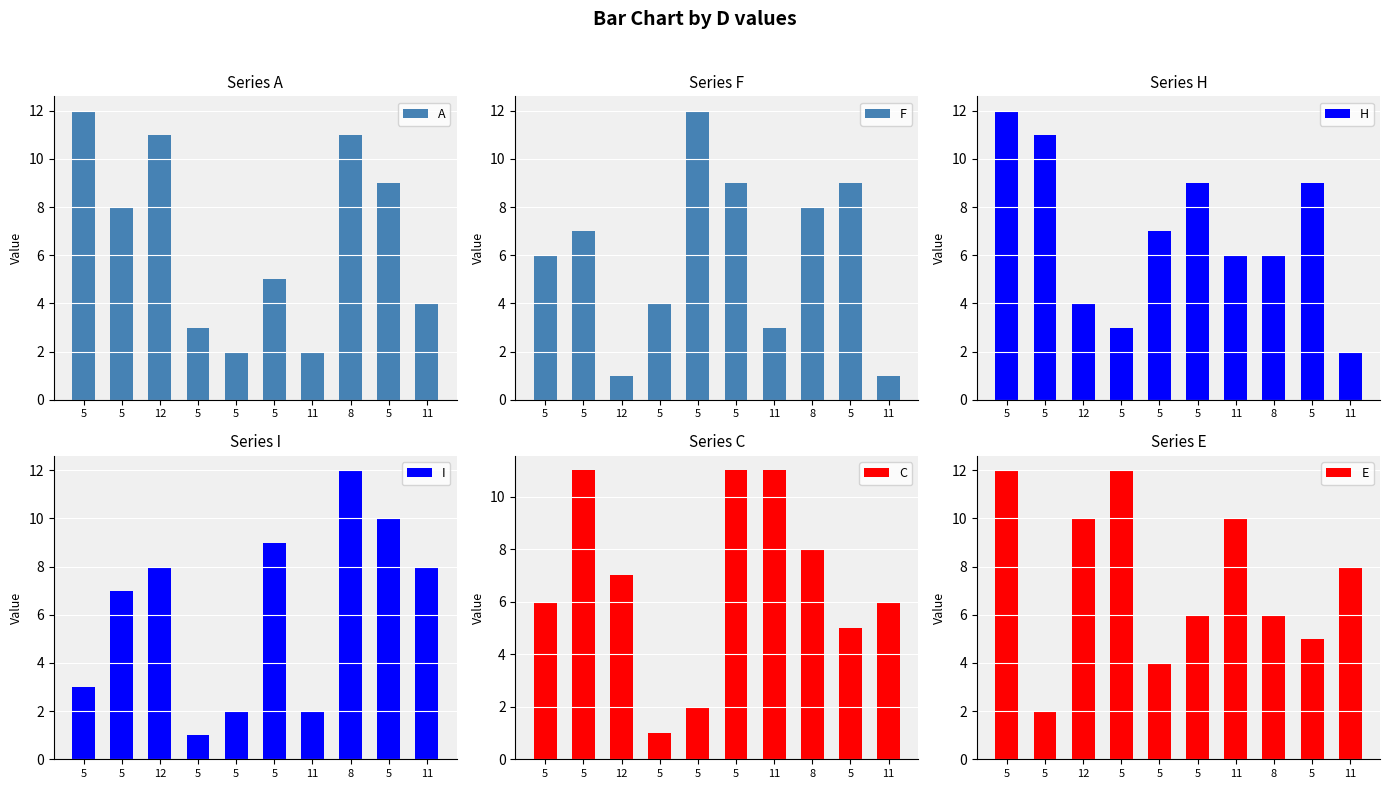

Where is I nearest to the value 6?

5